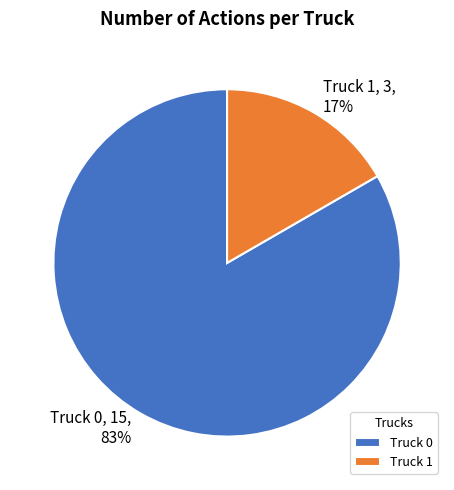

How many slices are in this pie chart?

2